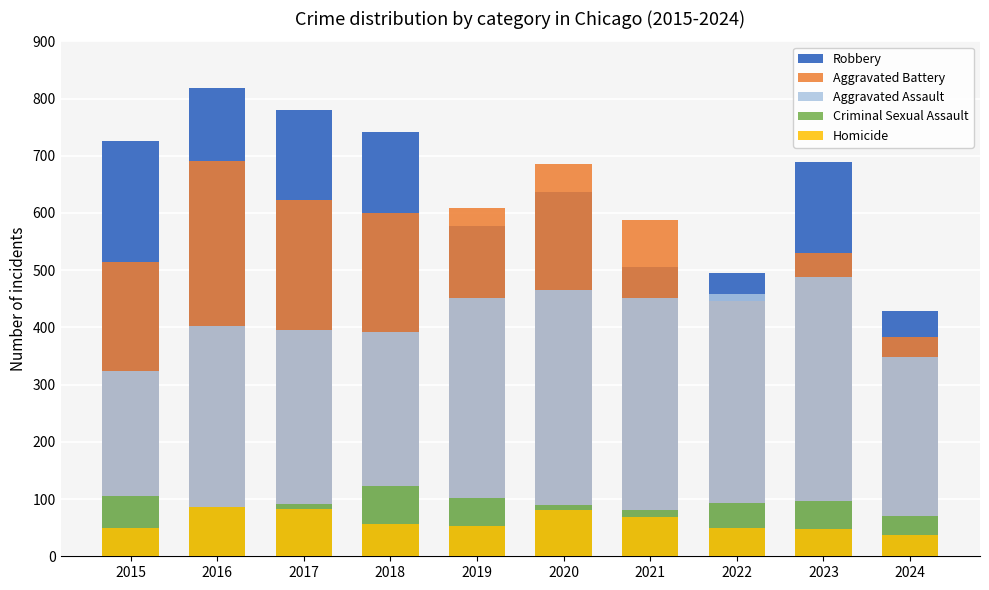

How many groups of bars are there?

10